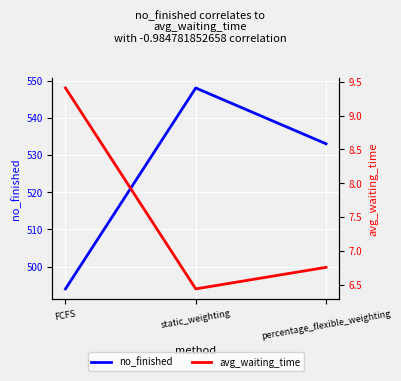

Which series has the largest range (max minus min)?

no_finished